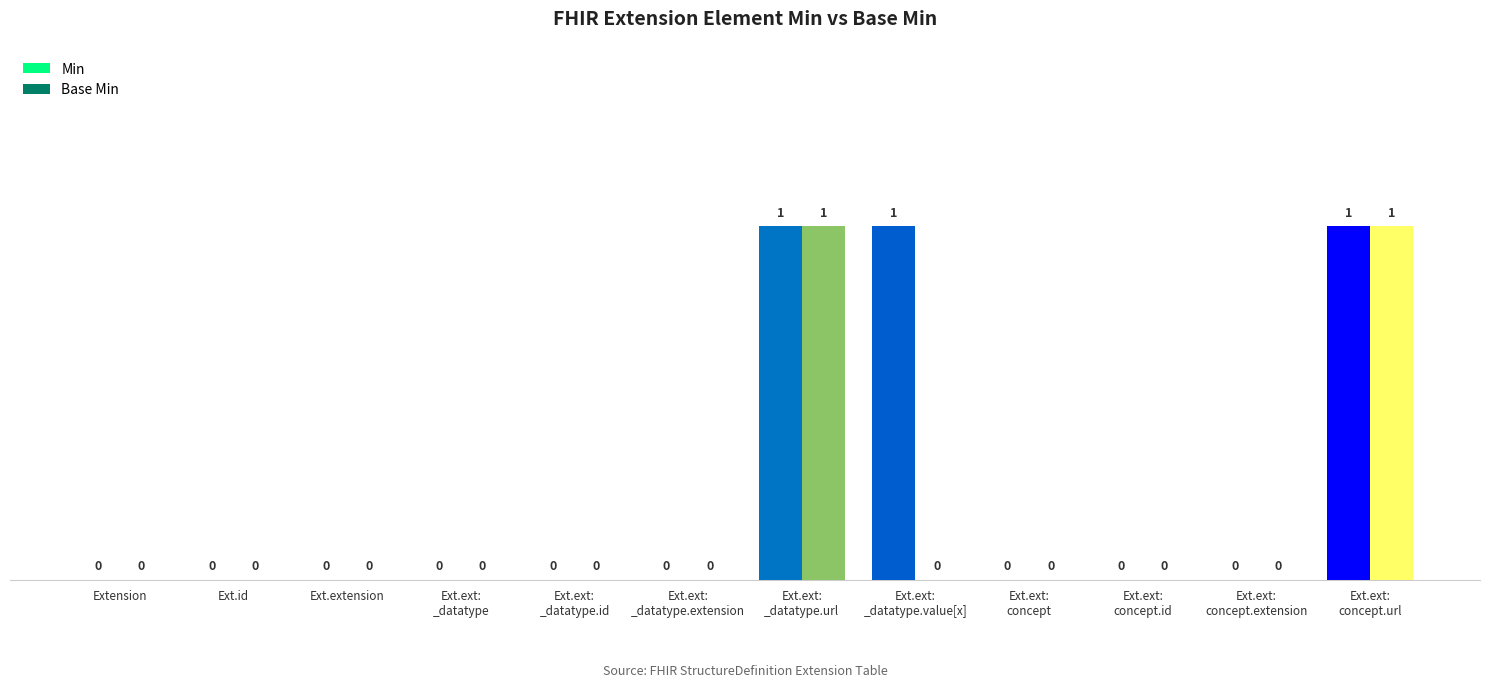

Which series has the largest total across all categories?

Min